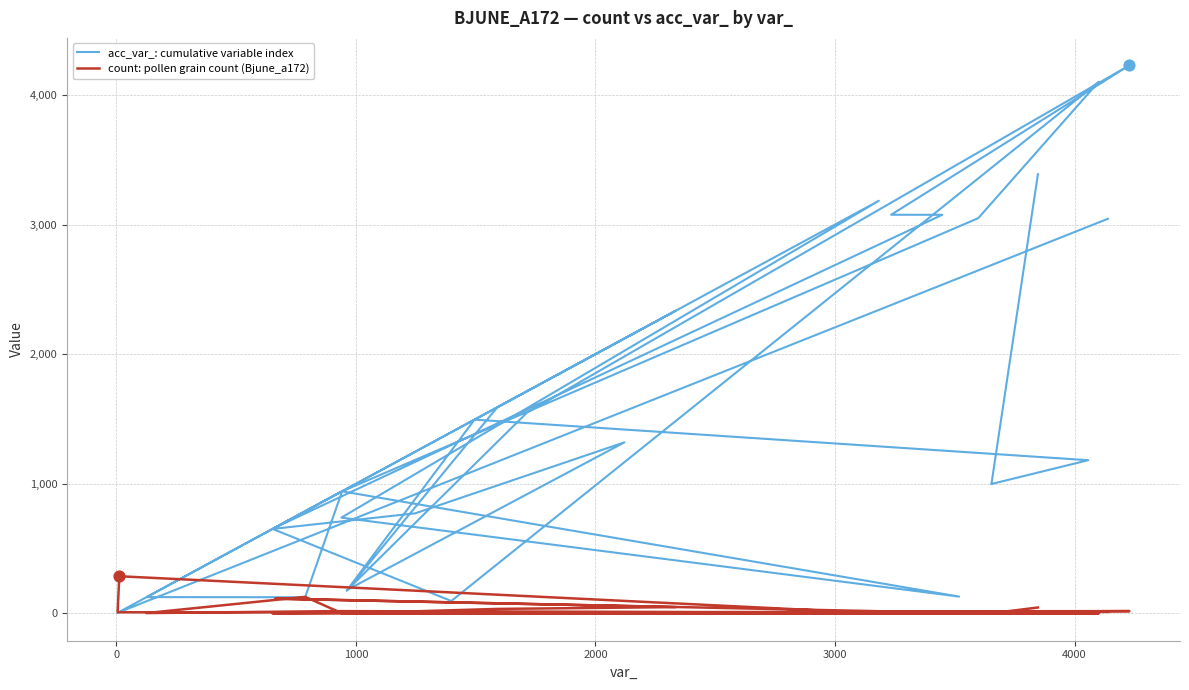

Which series has the largest total across all categories?

acc_var_: cumulative variable index